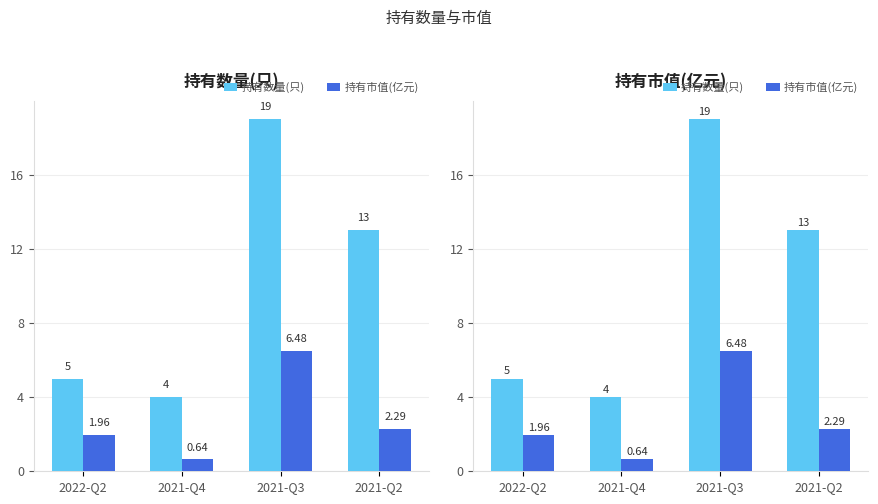

List the series in order of their peak value, lowest first.

持有市值(亿元), 持有数量(只)